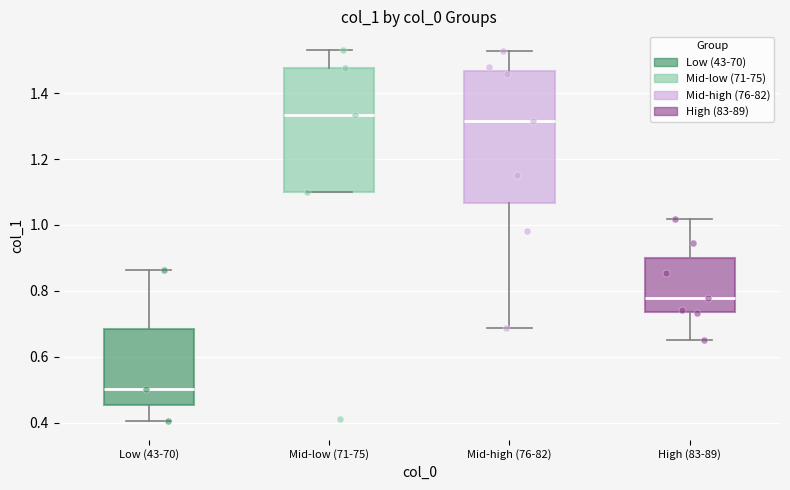

Comparing the boxes themselves (not the whiskers), which one is the tallest?

Mid-high (76-82)